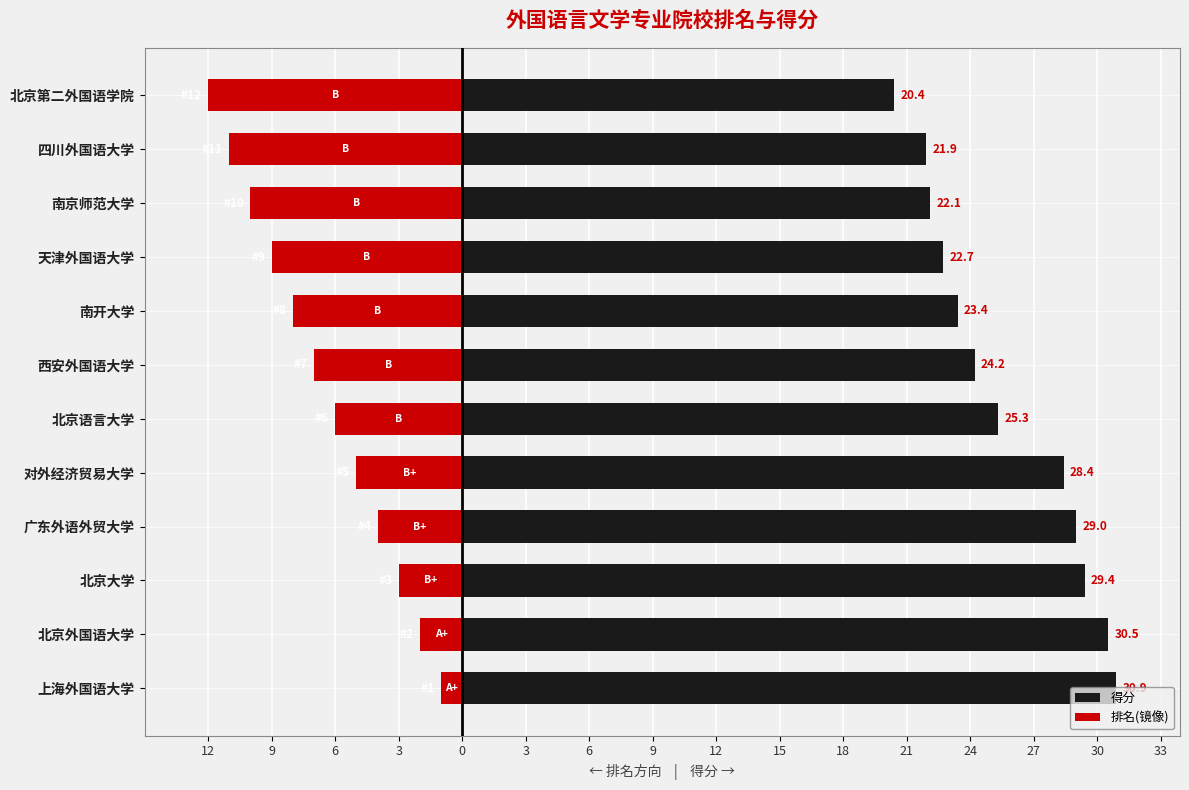

What is the difference between the highest and lowest values at 北京第二外国语学院?

32.4